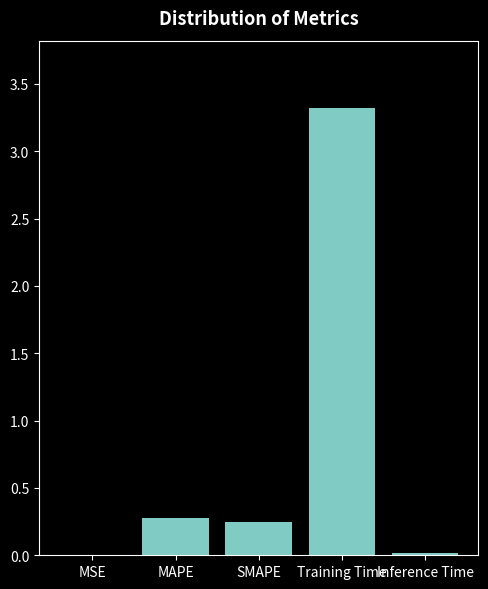

What is the maximum value shown in the chart?

3.3